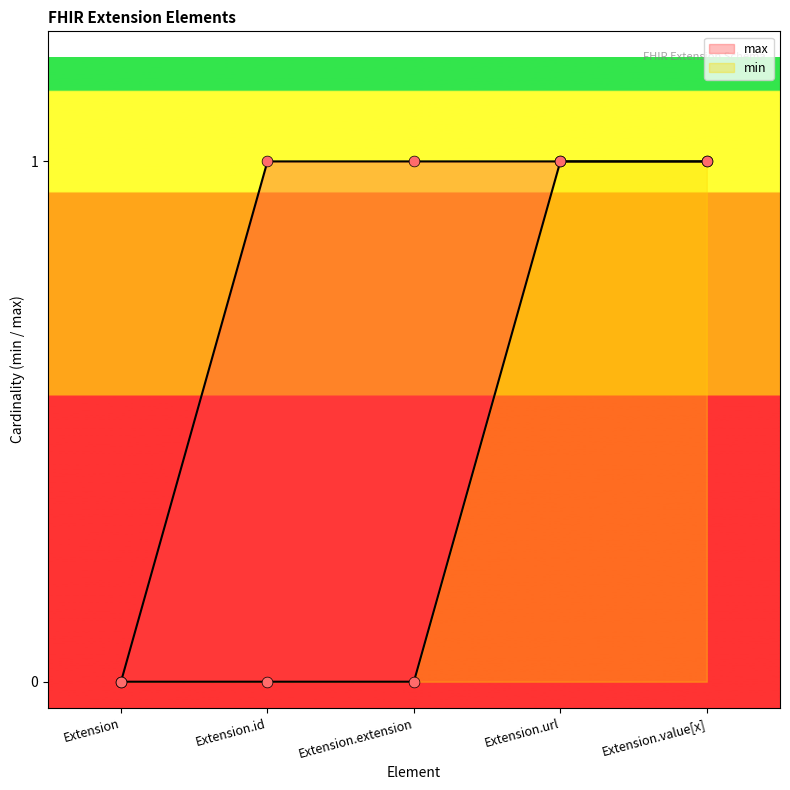

Is the value of max at Extension greater than the value of min at Extension.extension?

No